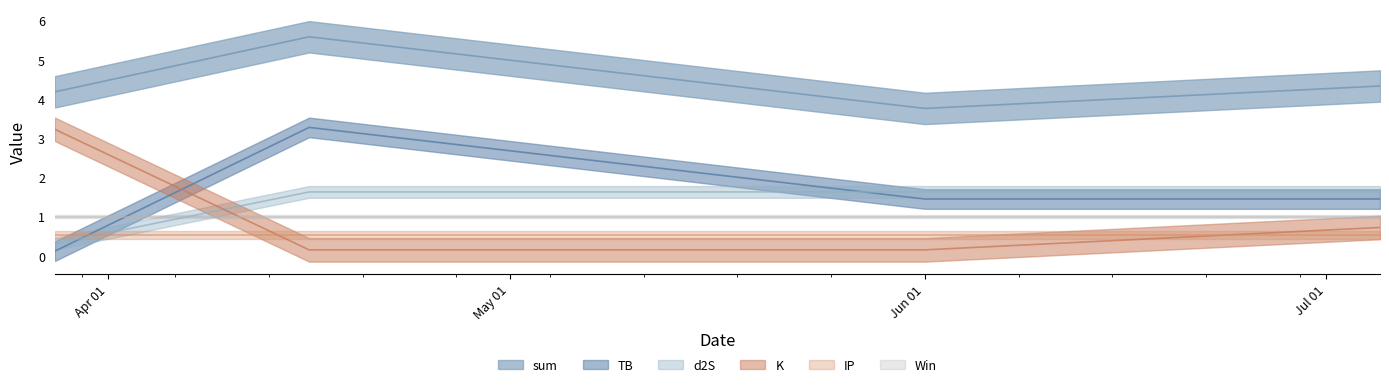

What is the total value across all series at Apr 01?

9.4